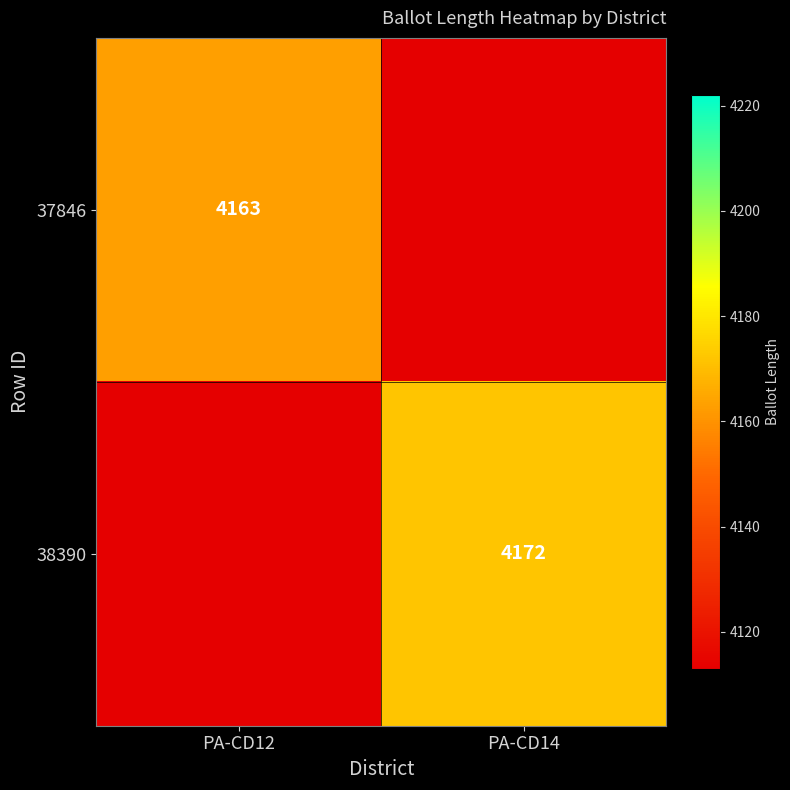

The 37846 series shows 1856 at PA-CD12. True or false?

False